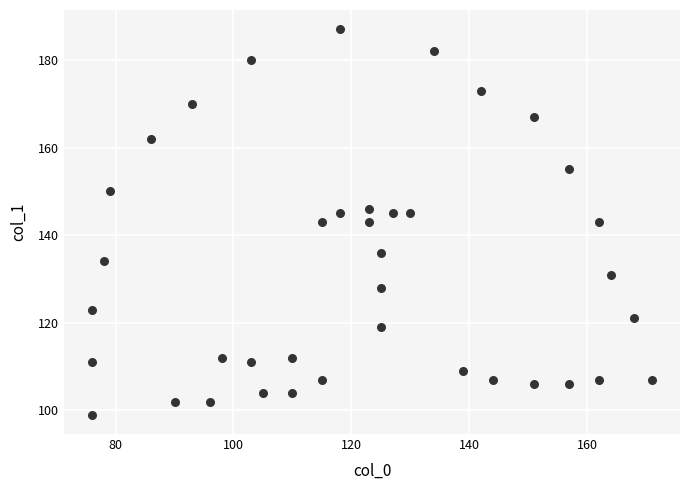

What is the range of X values (max minus min)?

95